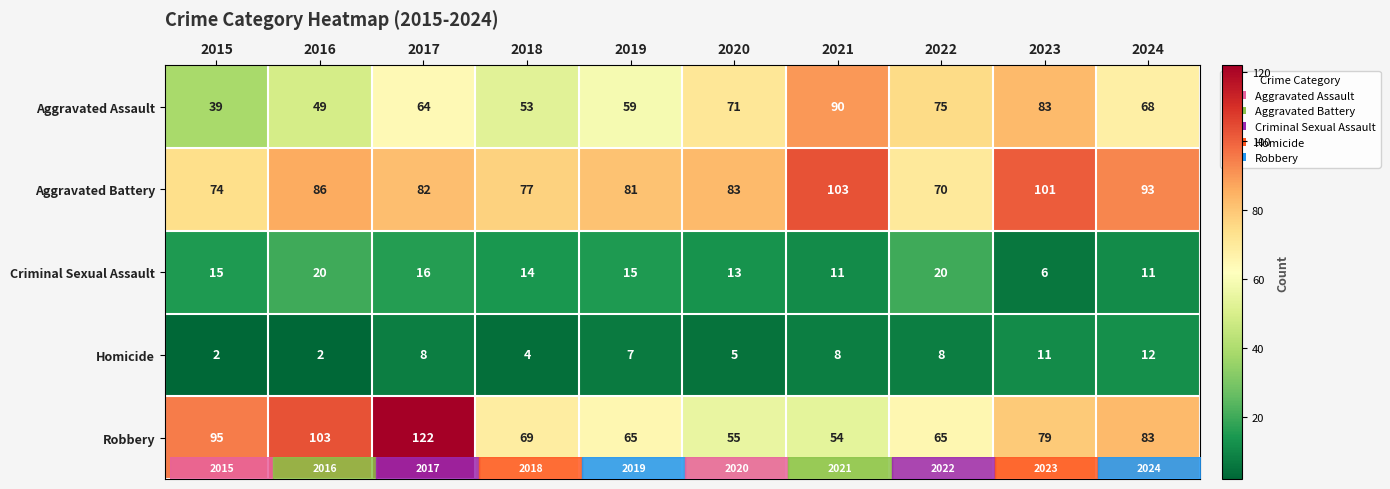

What is the greatest value displayed?

122